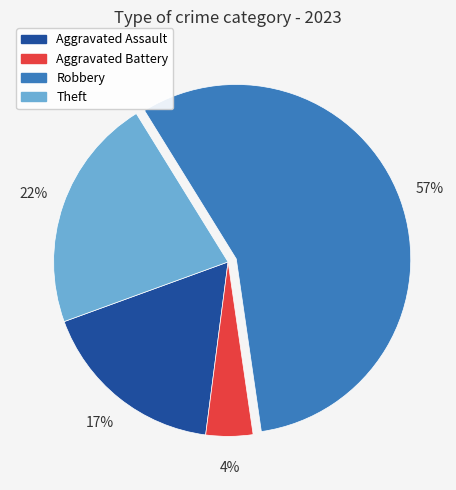

Between Aggravated Battery and Theft, which is larger?

Theft